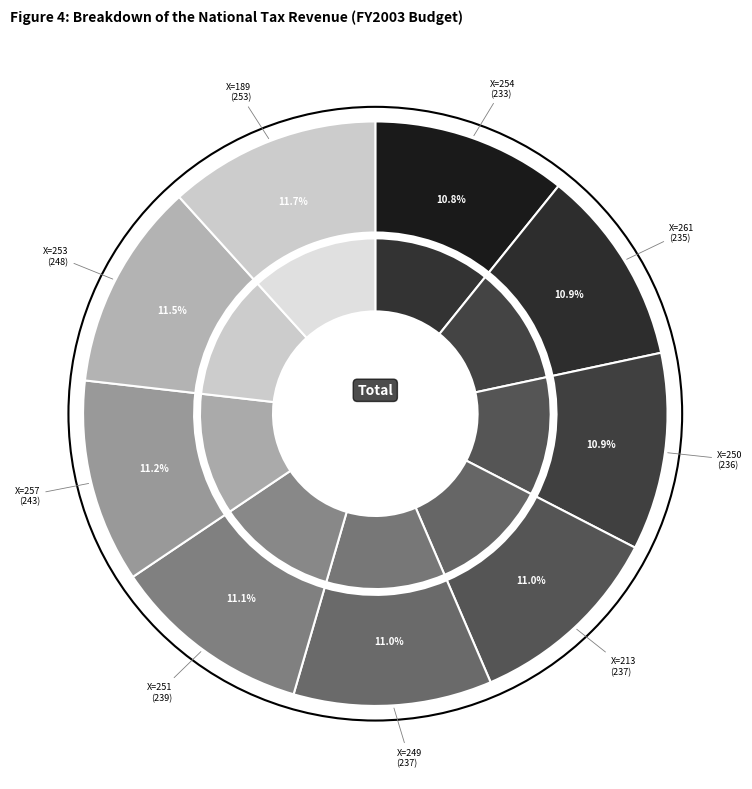

Does 254 represent more than half of the total?

No